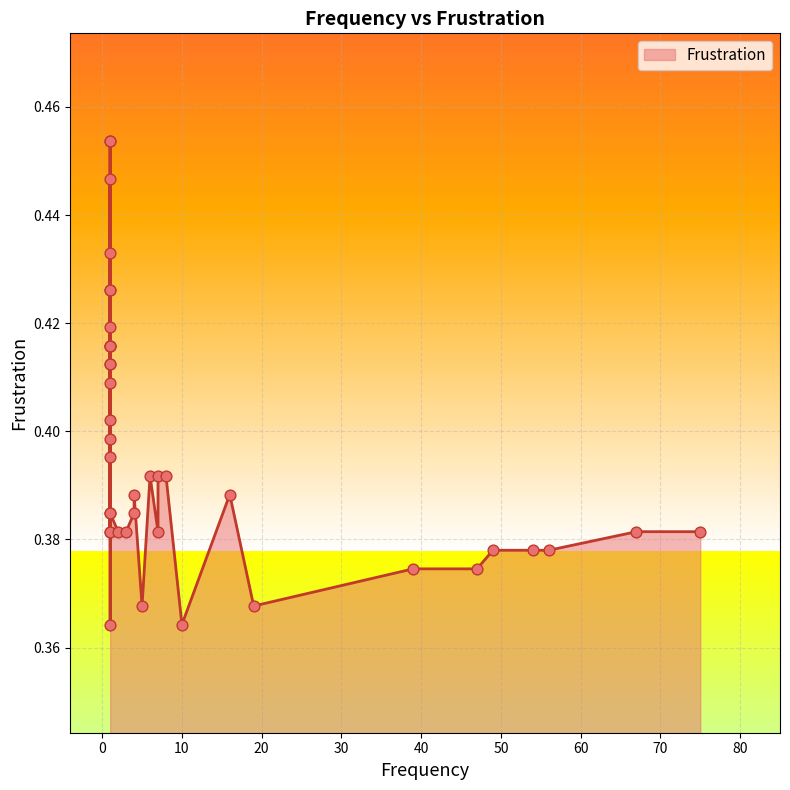

What is the change in value from 10 to 1?

+0.1